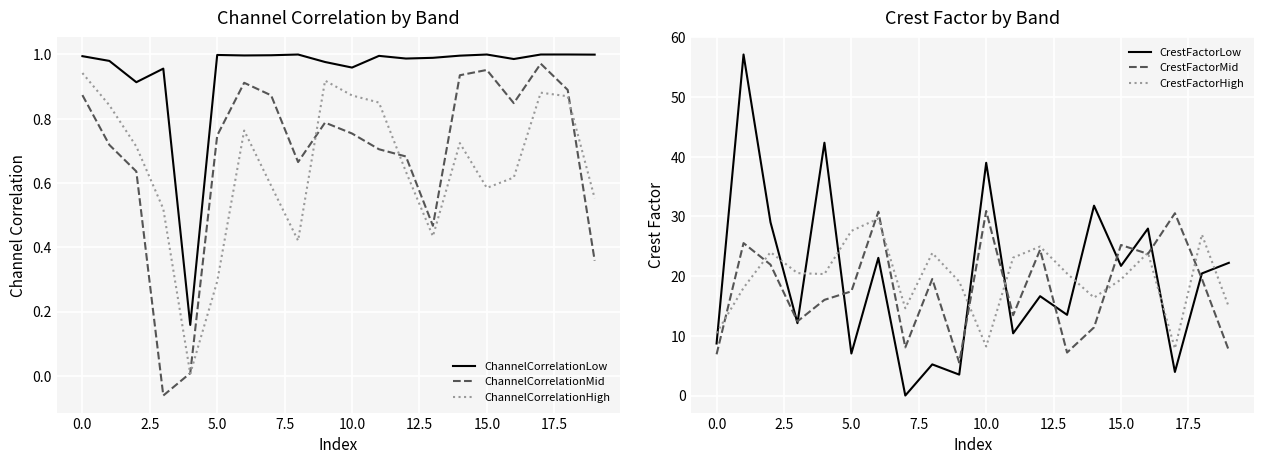

How many values in the CrestFactorHigh series exceed 20?

11